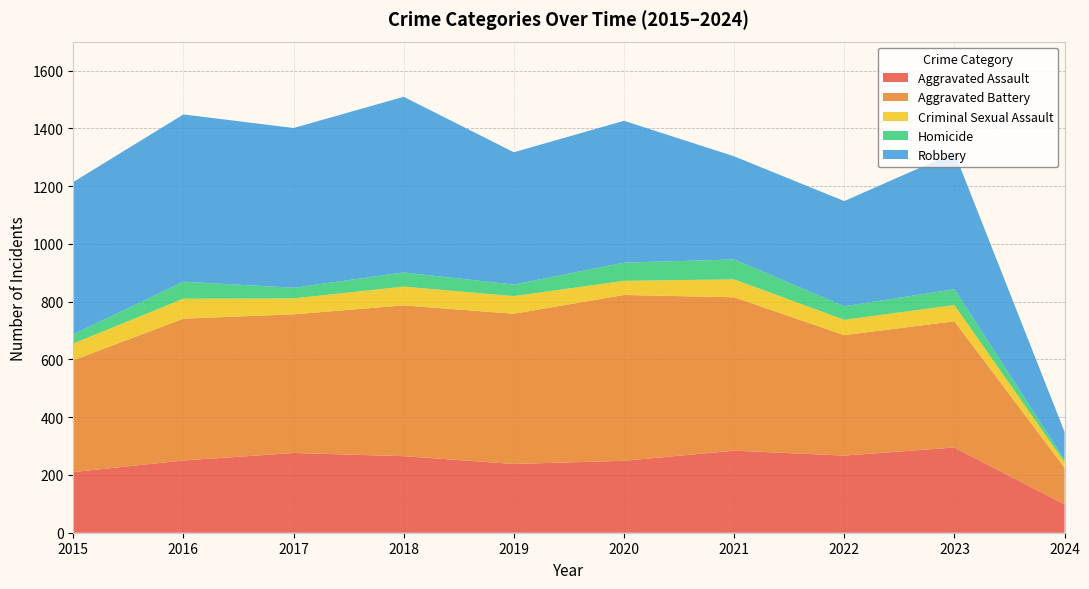

Reading left to right, what are all the values shown in this chart?

Aggravated Assault: 2015=210	2016=250	2017=276	2018=265	2019=238	2020=249	2021=284	2022=267	2023=295	2024=98
Aggravated Battery: 2015=387	2016=491	2017=480	2018=522	2019=520	2020=574	2021=531	2022=417	2023=437	2024=127
Criminal Sexual Assault: 2015=58	2016=69	2017=55	2018=65	2019=61	2020=49	2021=62	2022=53	2023=56	2024=19
Homicide: 2015=32	2016=59	2017=37	2018=49	2019=40	2020=63	2021=69	2022=47	2023=55	2024=9
Robbery: 2015=527	2016=579	2017=553	2018=608	2019=458	2020=491	2021=357	2022=364	2023=473	2024=96